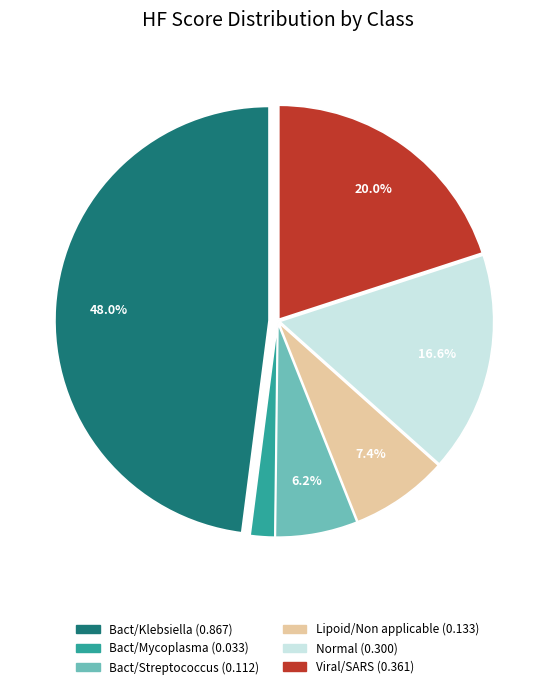

Does any single category account for the majority?

No